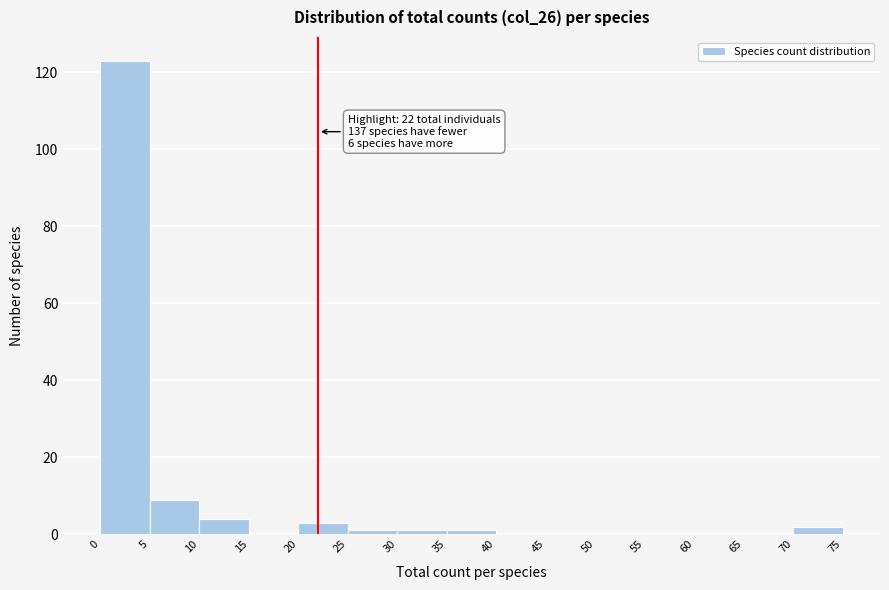

Which range on the x-axis has the tallest bar?

0 to 5